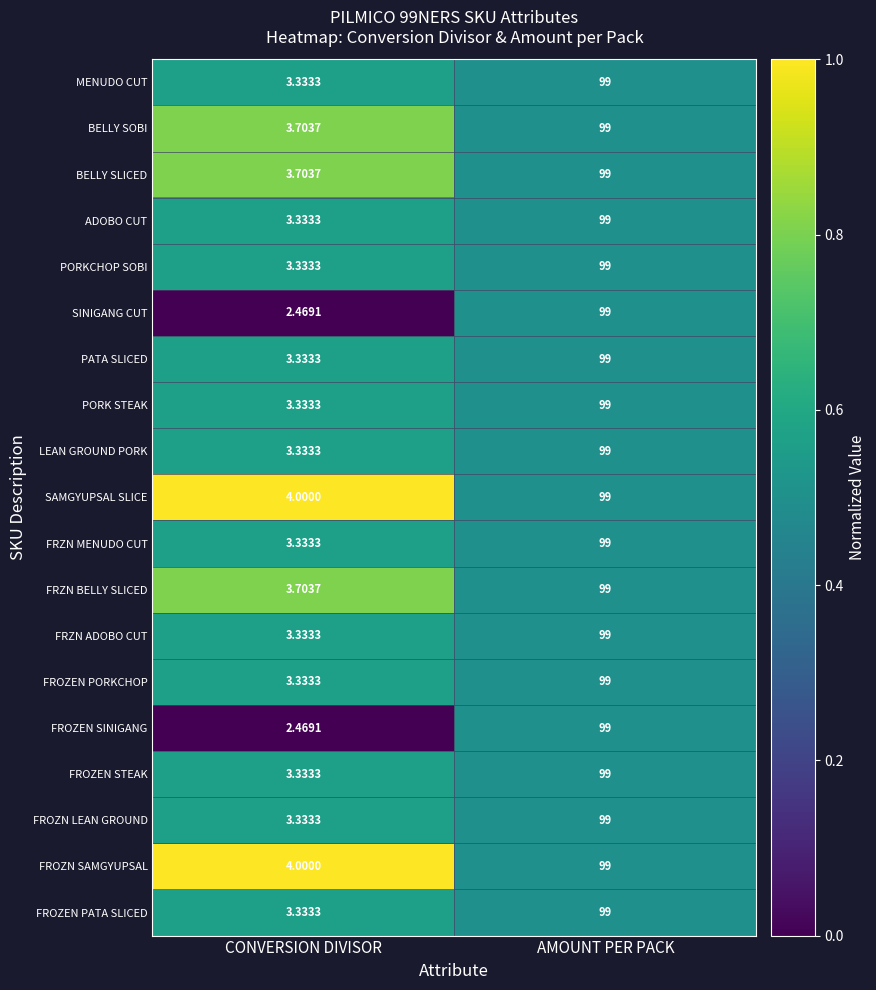

List the labels in order of BELLY SOBI value, largest first.

AMOUNT PER PACK, CONVERSION DIVISOR